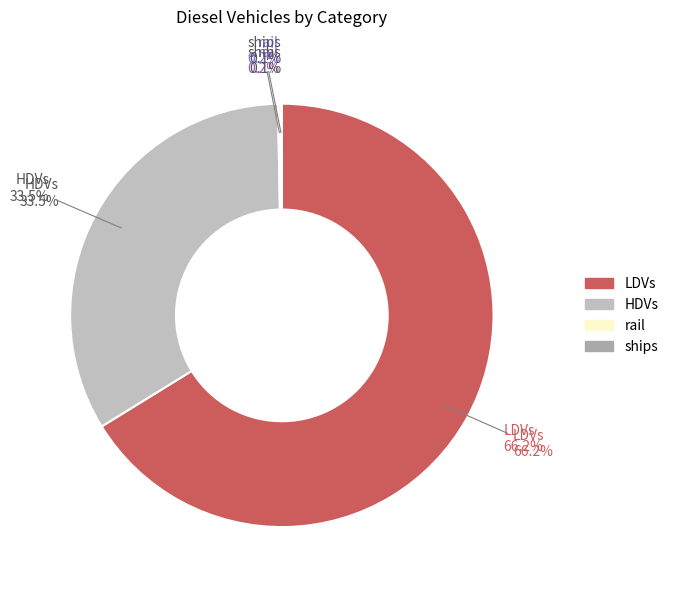

Does rail account for over 50% of the chart?

No